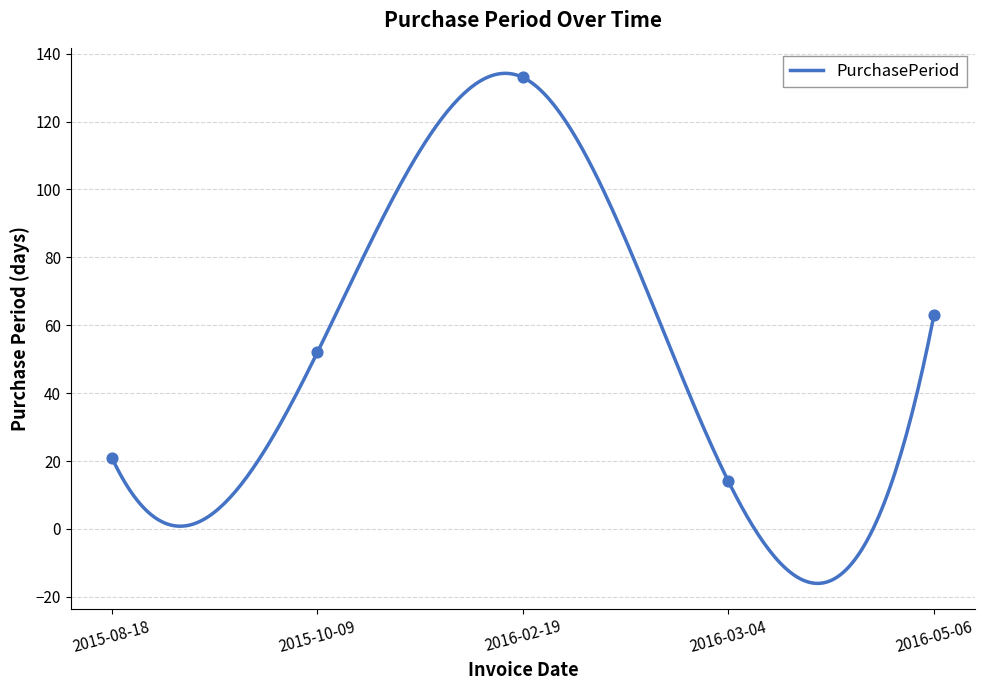

Approximately how many times larger is the value at 2016-02-19 compared to 2016-03-04?

9.5